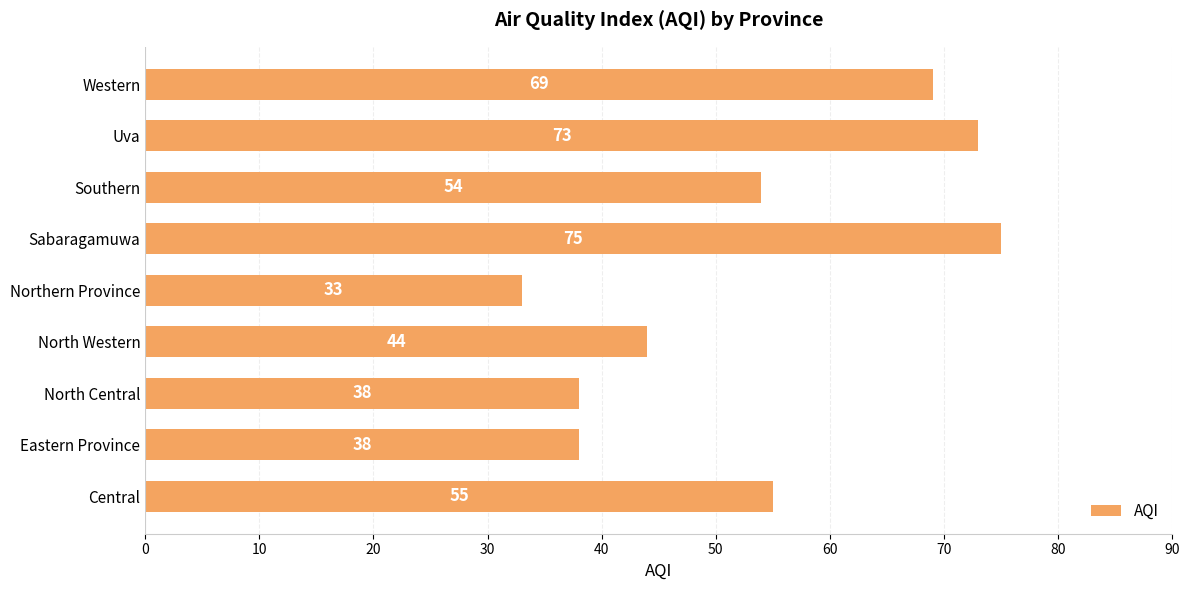

How many data points are less than 54?

4